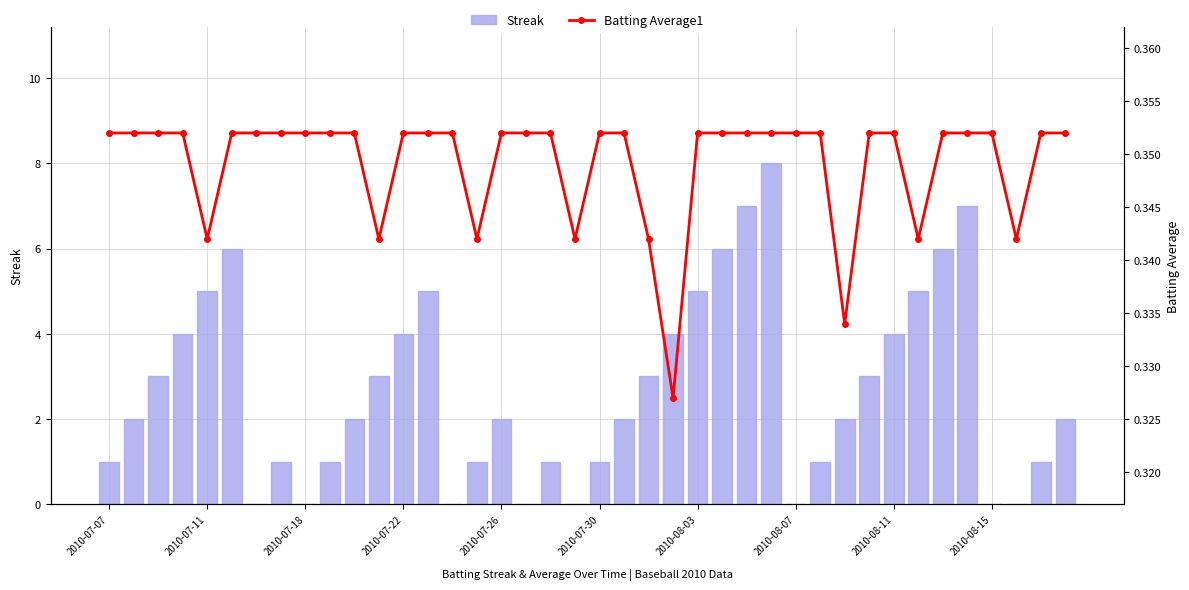

What are all the series names shown in the legend?

Streak, Batting Average1